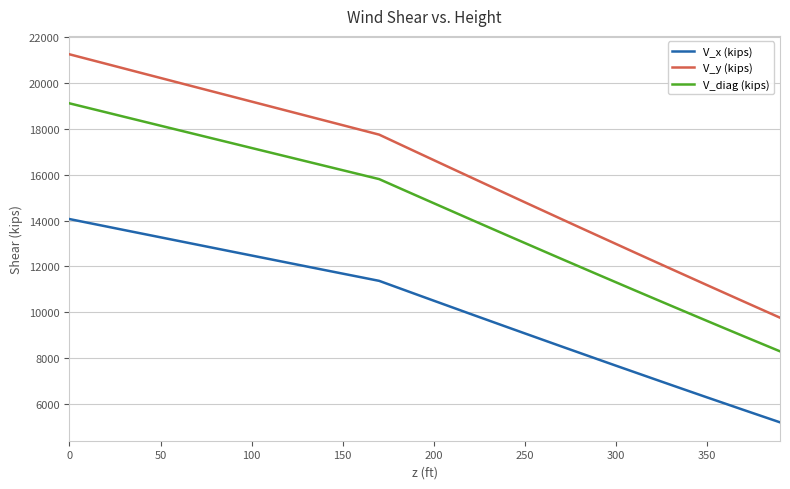

Rank the series by their average value, from lowest to highest.

V_x (kips), V_diag (kips), V_y (kips)